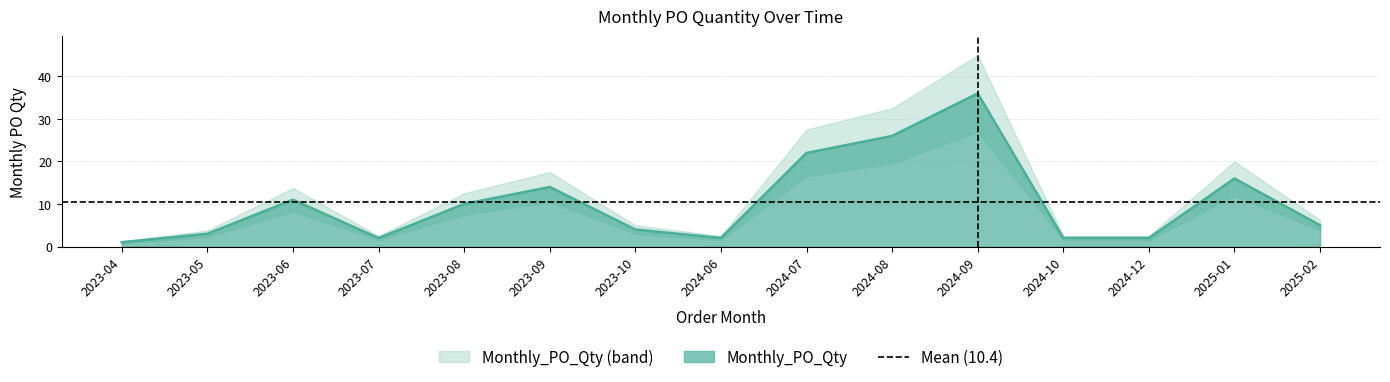

Reading right to left, what are all the values shown in this chart?

2025-02=5	2025-01=16	2024-12=2	2024-10=2	2024-09=36	2024-08=26	2024-07=22	2024-06=2	2023-10=4	2023-09=14	2023-08=10	2023-07=2	2023-06=11	2023-05=3	2023-04=1